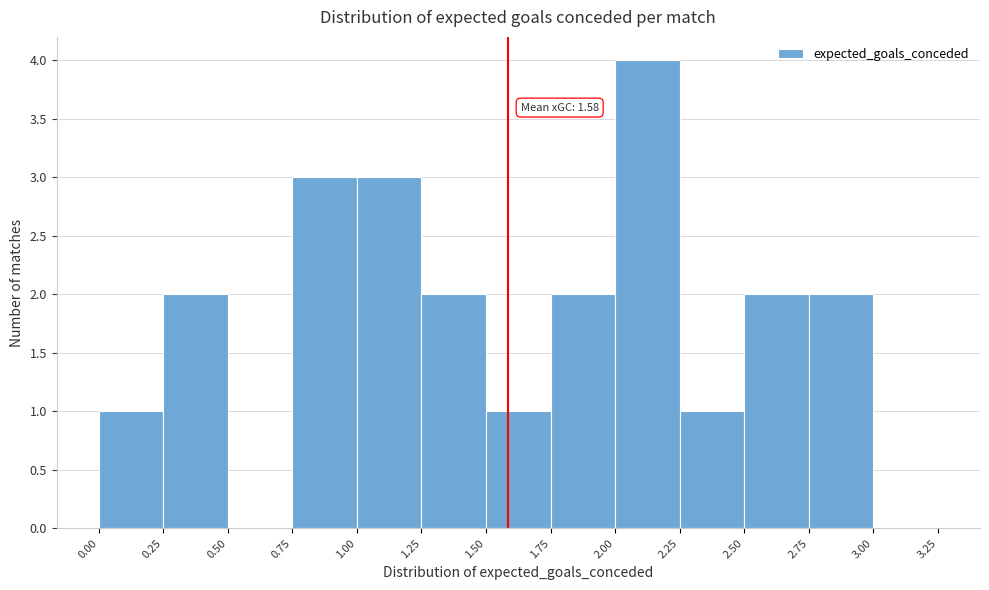

Over which range of the x-axis is the bar tallest?

2.00 to 2.25